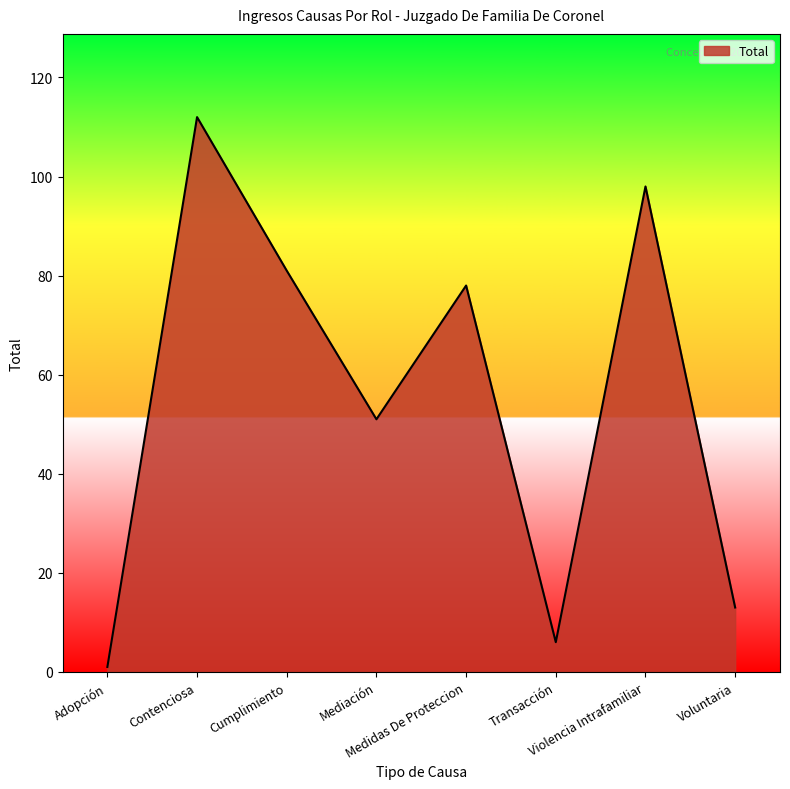

What is the difference between the values at Violencia Intrafamiliar and Adopción?

97